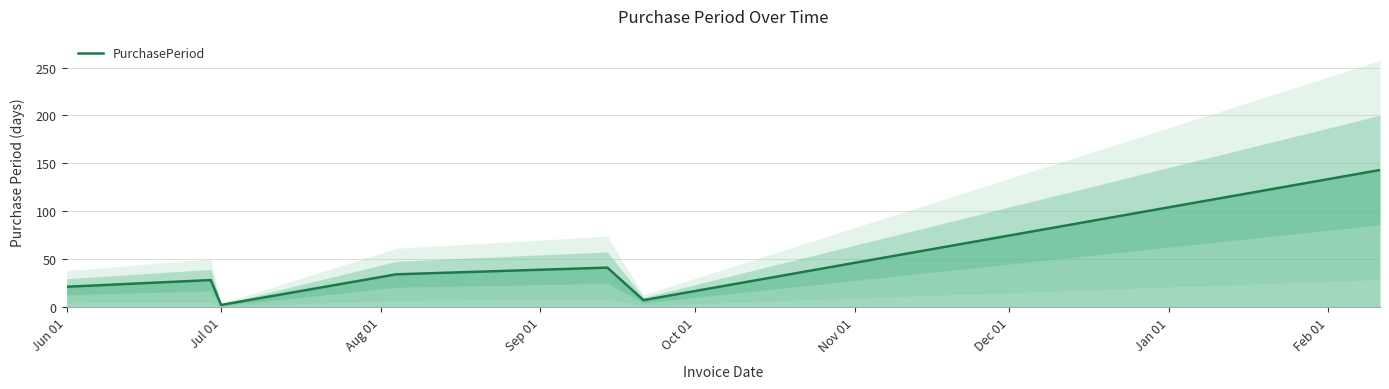

How many lines are shown in the chart?

1